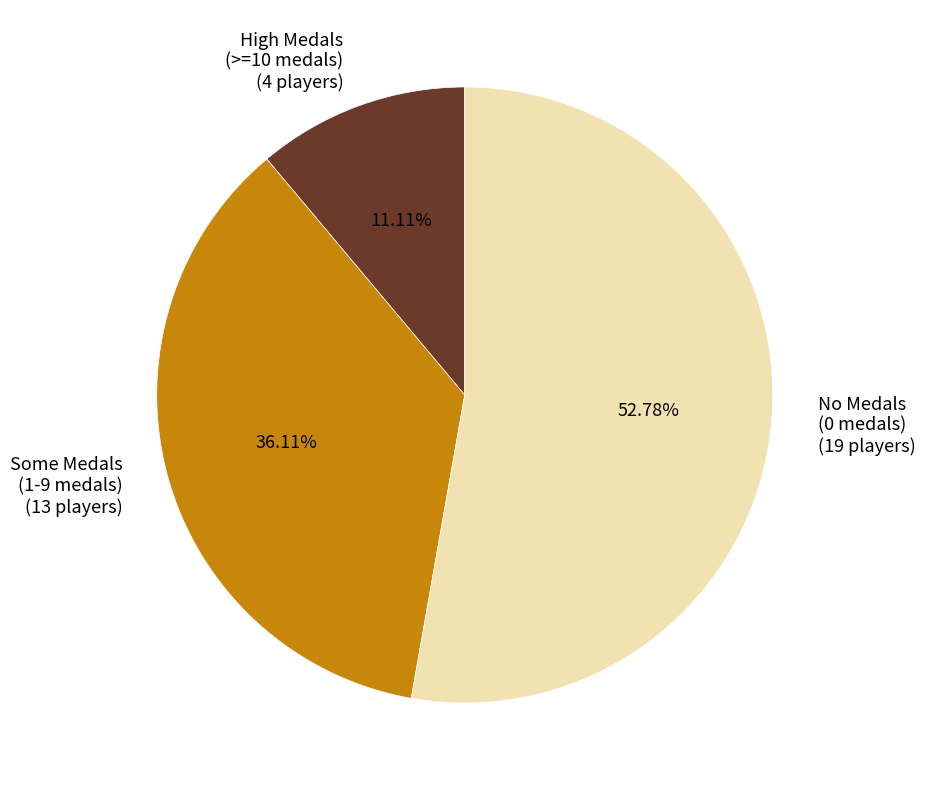

Which category accounts for the majority?

No Medals (0 medals)